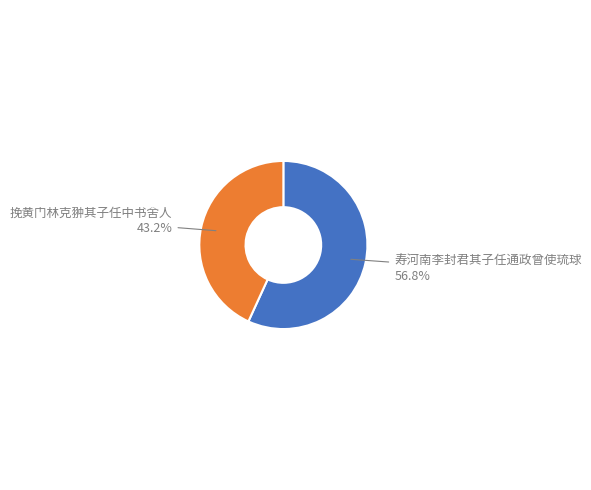

Do 挽黄门林克翀其子任中书舍人 and 寿河南李封君其子任通政曾使琉球 together represent more than half of the pie?

Yes